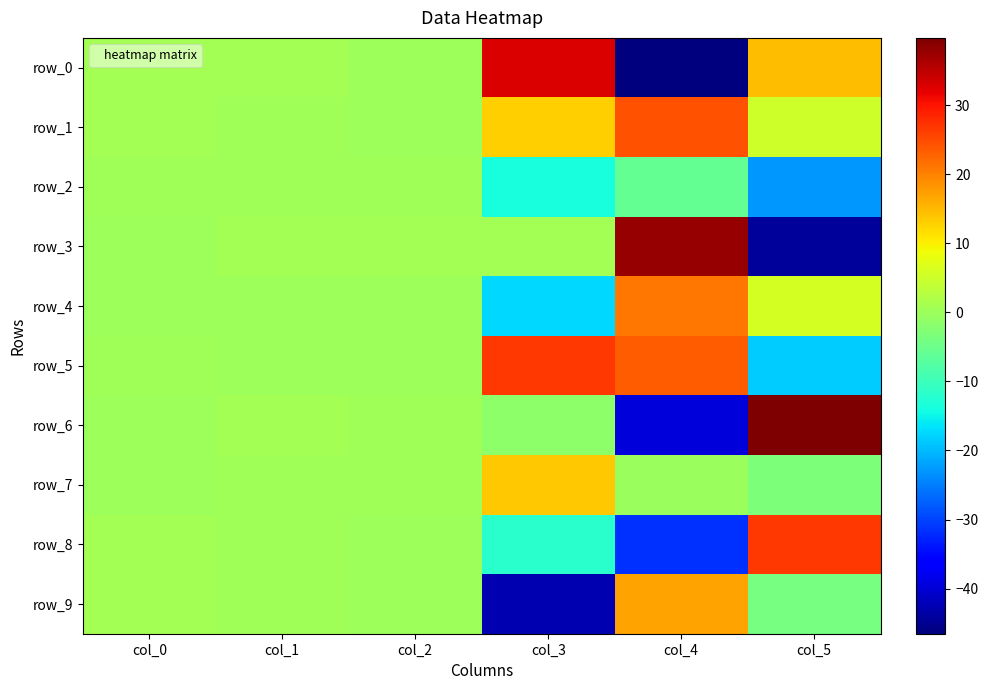

At col_4, list the series in order from smallest to largest.

row_0, row_6, row_8, row_2, row_7, row_9, row_4, row_5, row_1, row_3